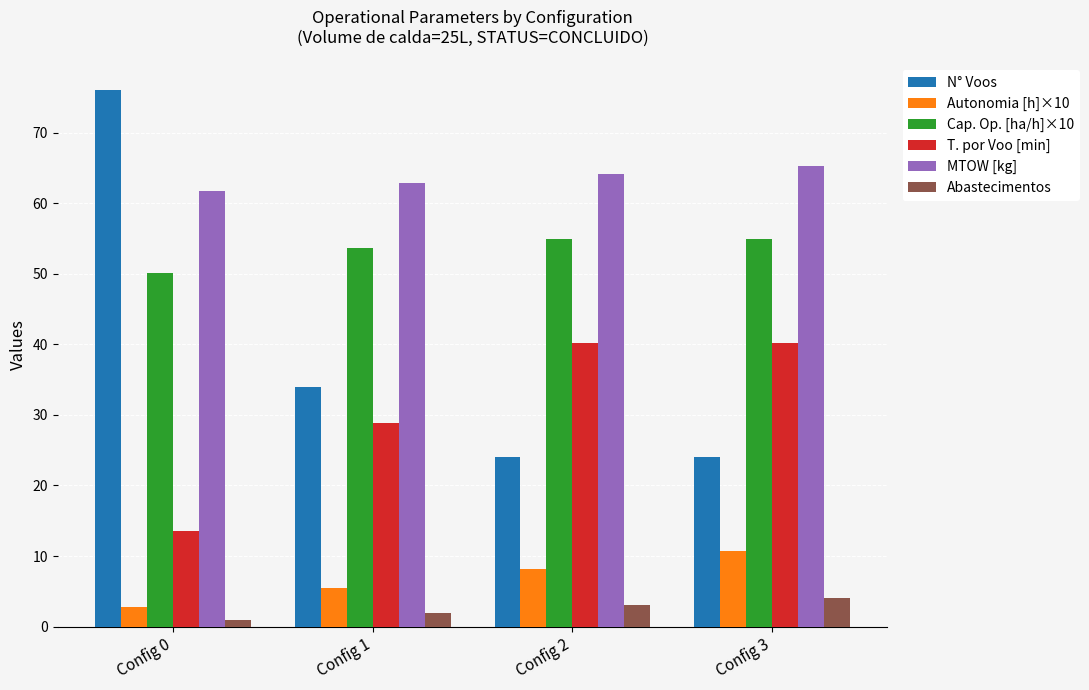

What is the sum of the Abastecimentos values at Config 1 and Config 0?

3.0